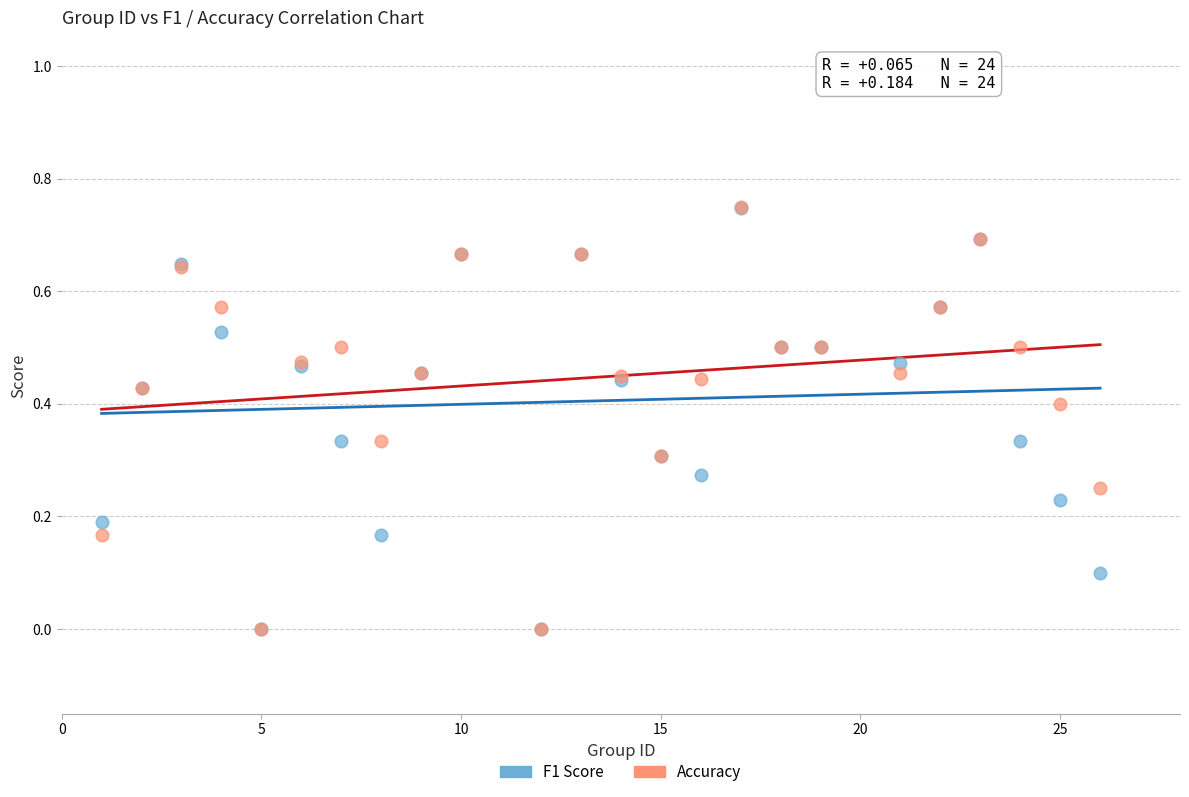

What are all the series names shown in the legend?

F1 Score, Accuracy